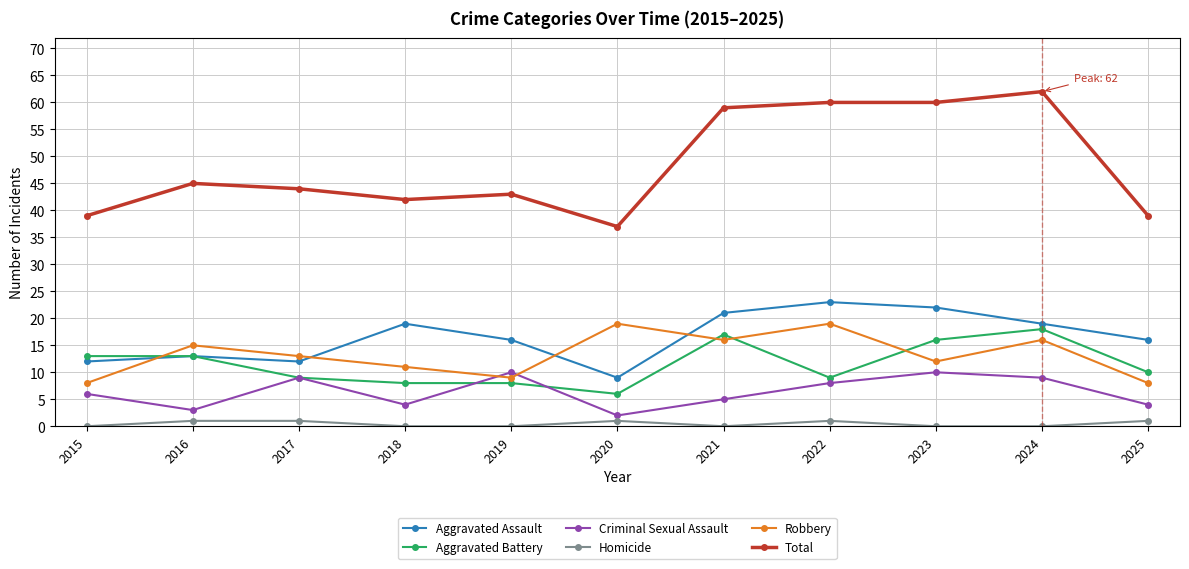

The value of Criminal Sexual Assault at 2017 is 6. True or false?

False